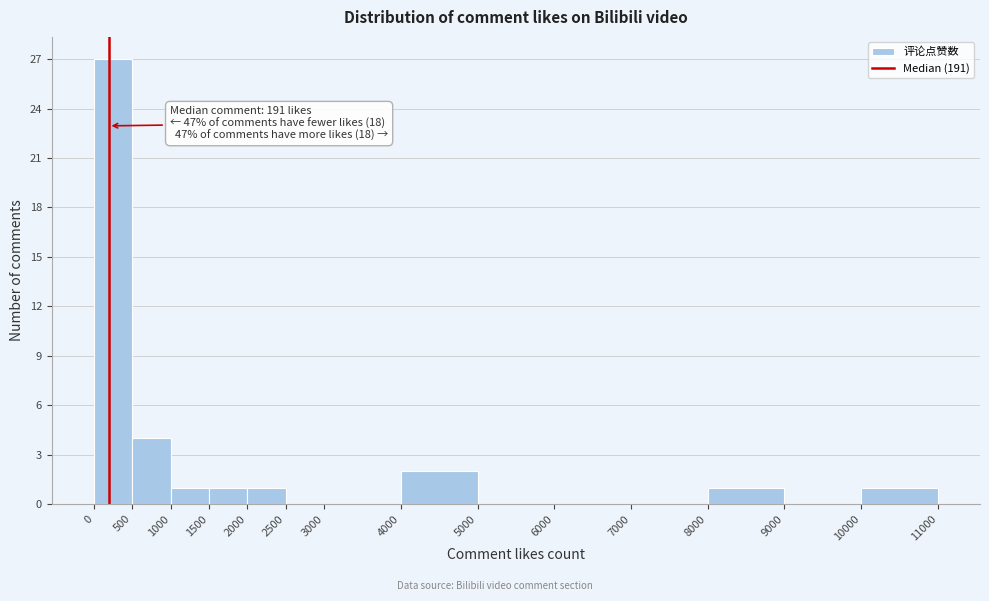

Over which range of the x-axis is the bar tallest?

0 to 500